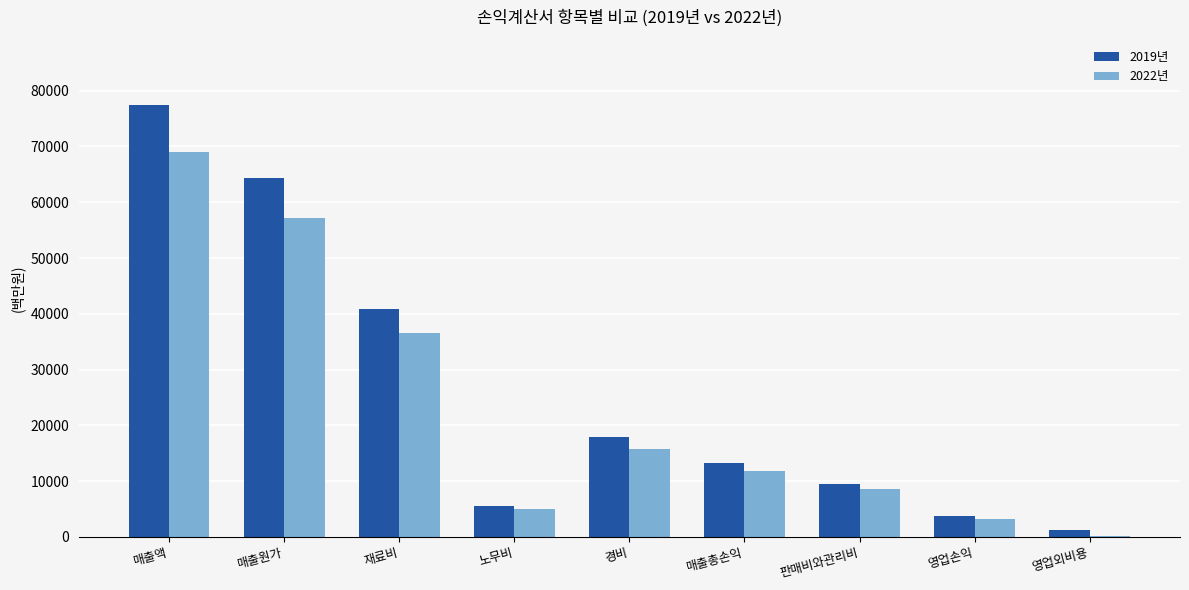

Reading right to left, transcribe all the data shown in this chart.

2019년: 영업외비용=1145.9	영업손익=3662.0	판매비와관리비=9509.5	매출총손익=13171.5	경비=17984.0	노무비=5505.5	재료비=40810.0	매출원가=64299.5	매출액=77471.0
2022년: 영업외비용=234.0	영업손익=3277.6	판매비와관리비=8564.5	매출총손익=11842.1	경비=15676.0	노무비=4933.5	재료비=36570.0	매출원가=57179.5	매출액=69021.6